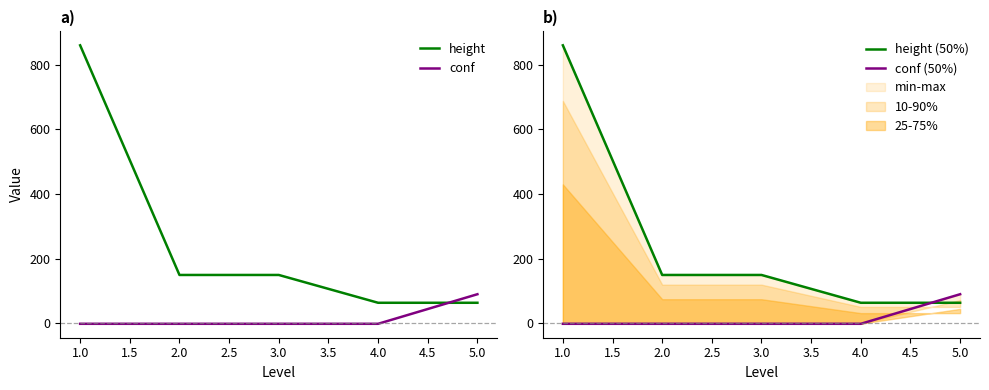

Which series ends up on top after the final intersection of height and conf?

conf